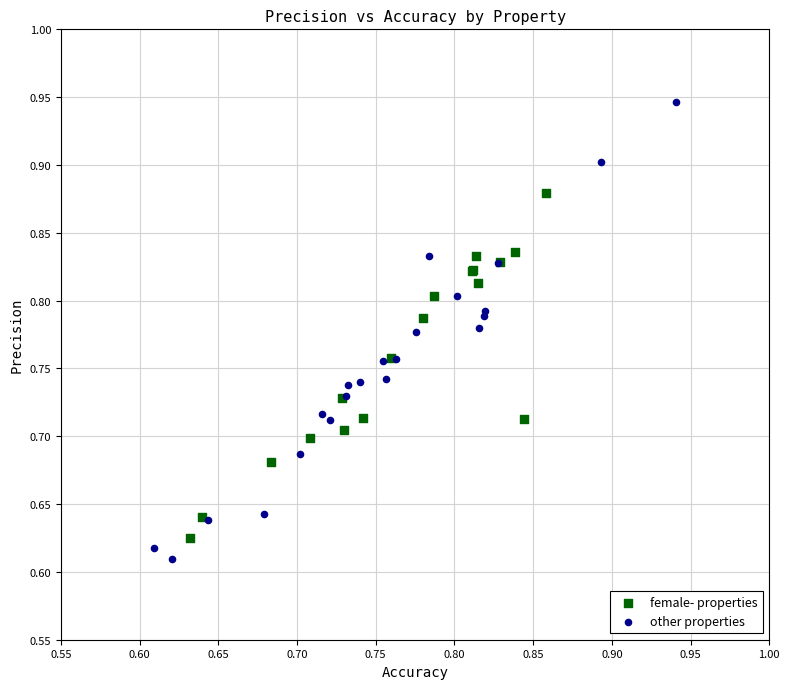

Which series has the widest spread of Y values?

other properties